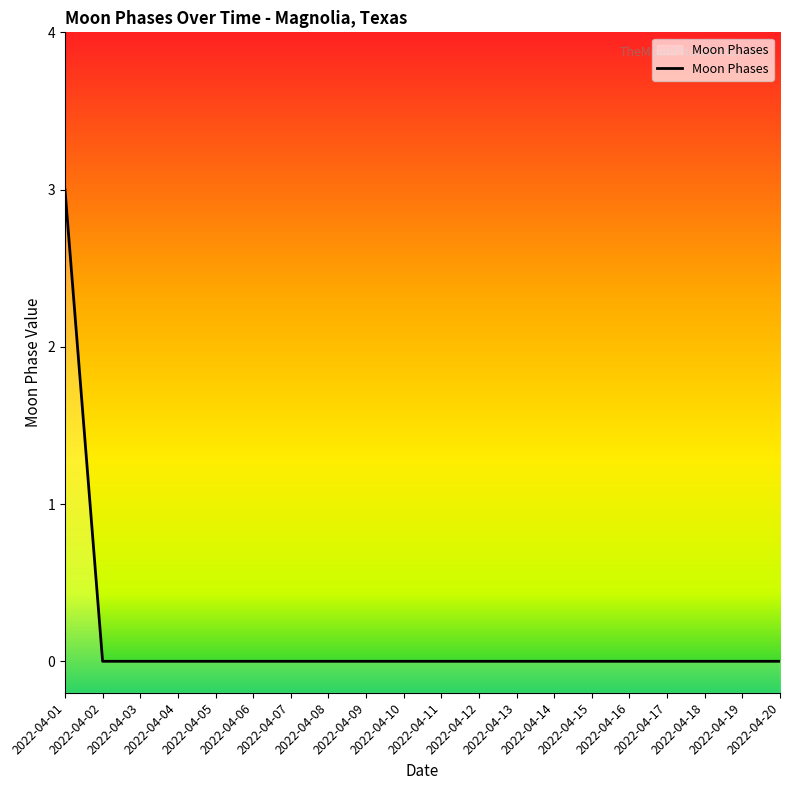

The chart shows a value of -1 at 2022-04-14. True or false?

False